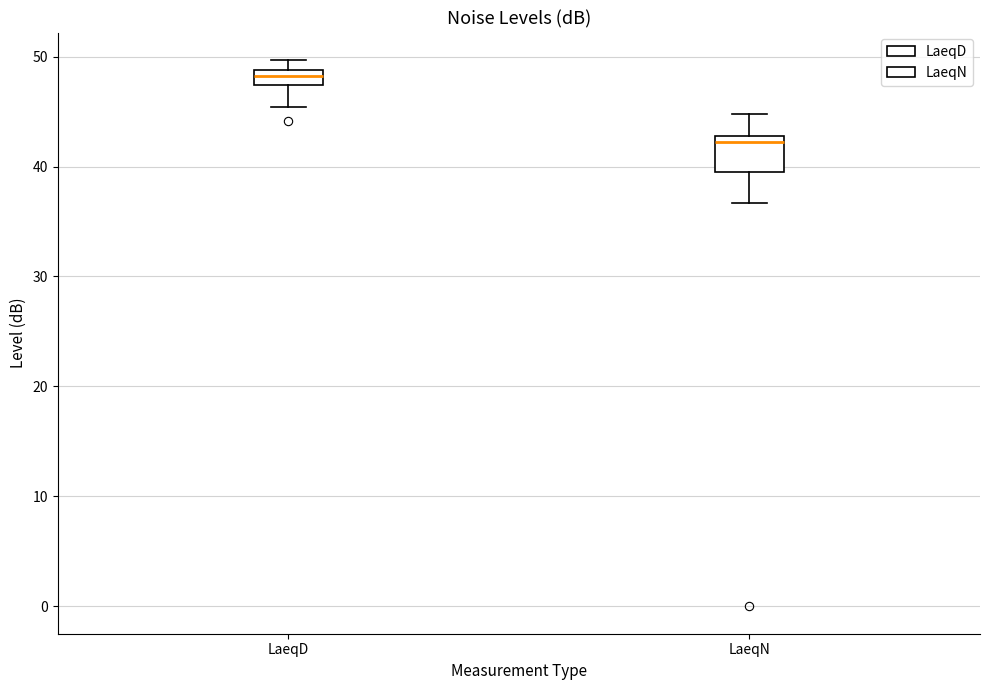

Where is the upper edge of the box for LaeqD on the y-axis? The values are not printed on the chart, so give them approximately, as read against the axis.

49